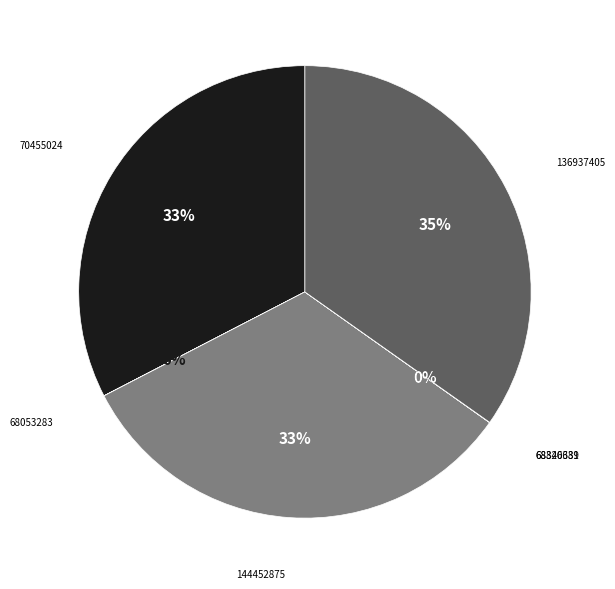

Is there any slice that represents more than half of the pie?

No